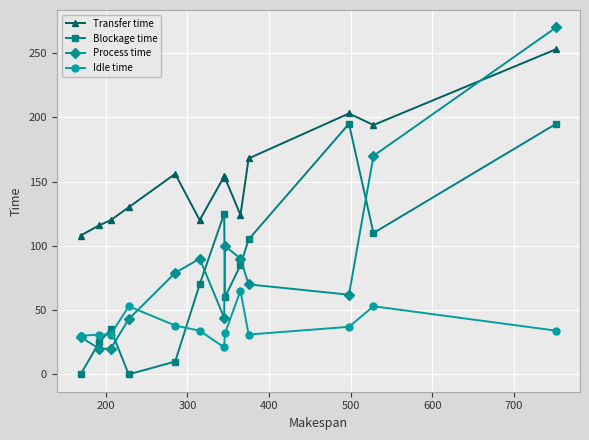

How many interior local valleys does the Transfer time series have?

3